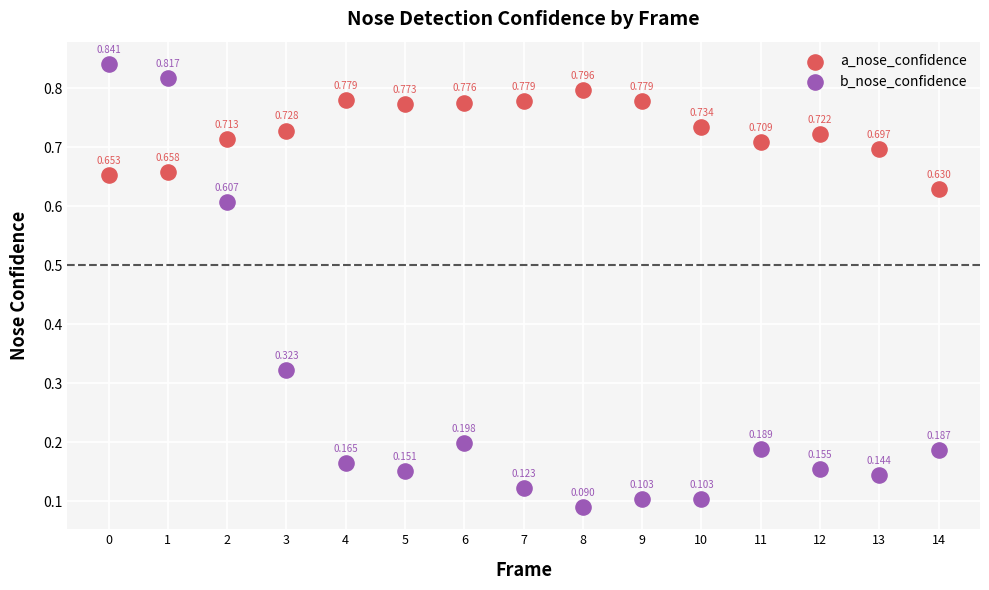

Which series contains the highest Y value?

b_nose_confidence